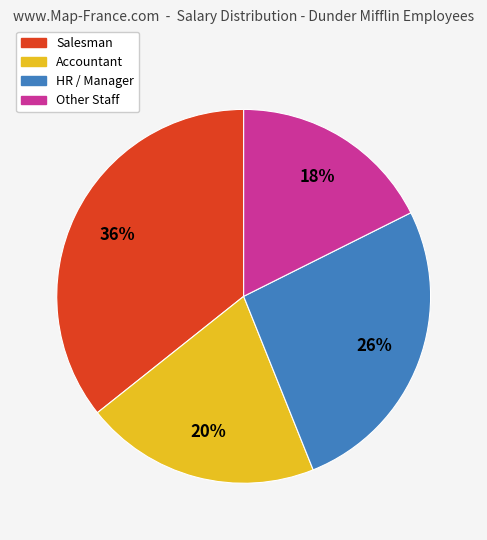

To the nearest percent, what is the average slice percentage?

25%